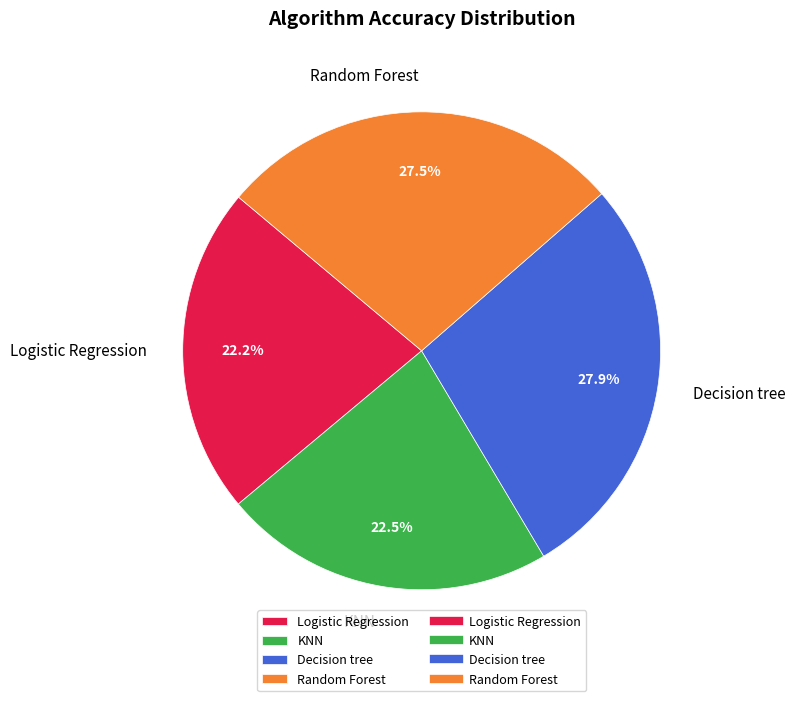

What is the ratio of the value at Random Forest to the value at KNN?

1.2